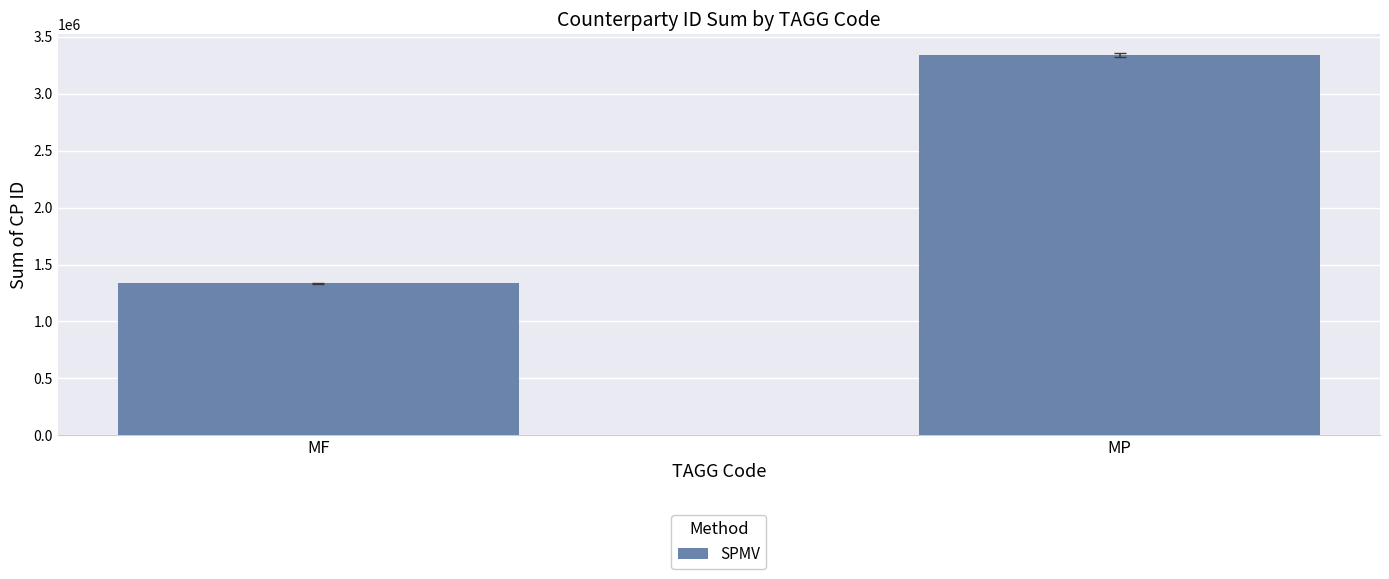

List the labels in order of value, smallest first.

MF, MP